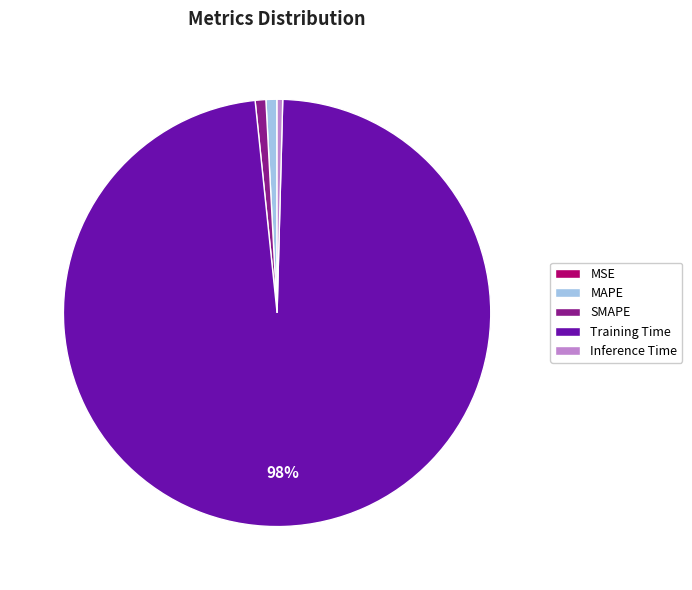

Is it true that MAPE is 1% of the pie?

True